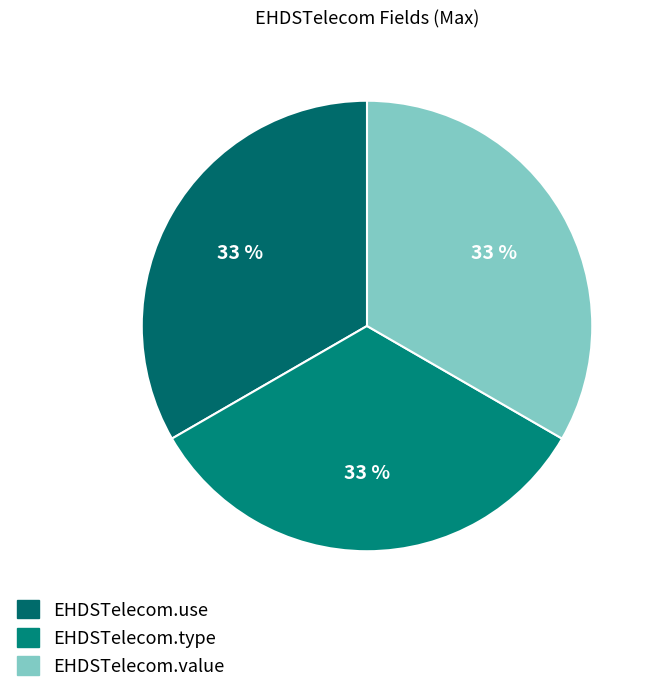

Count the number of slices in the pie.

3